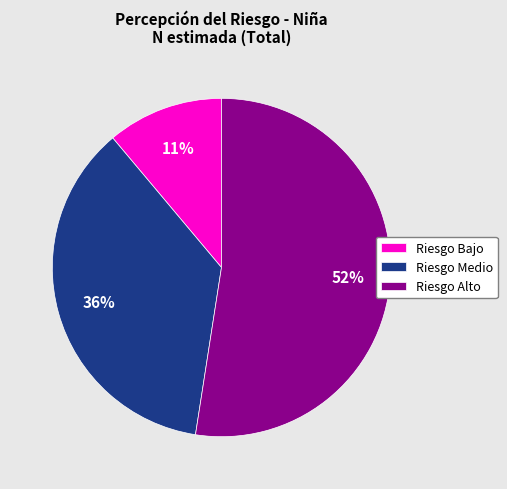

True or false: Riesgo Alto accounts for 52% of the total.

True